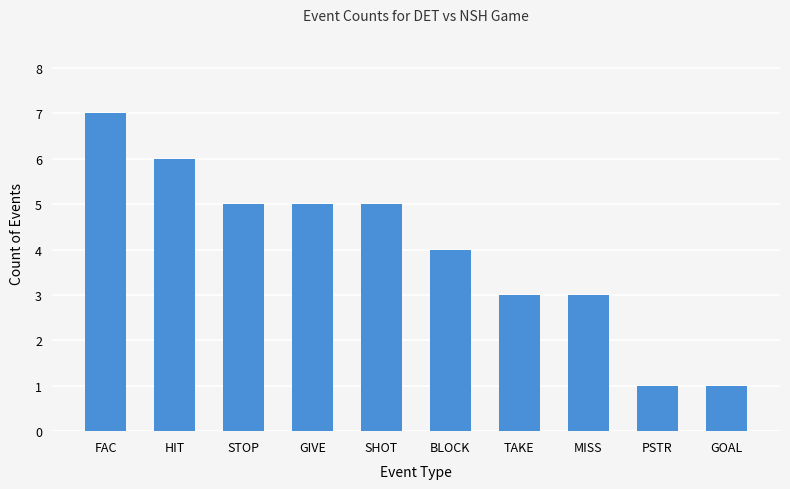

Which label corresponds to the largest value in the chart?

FAC